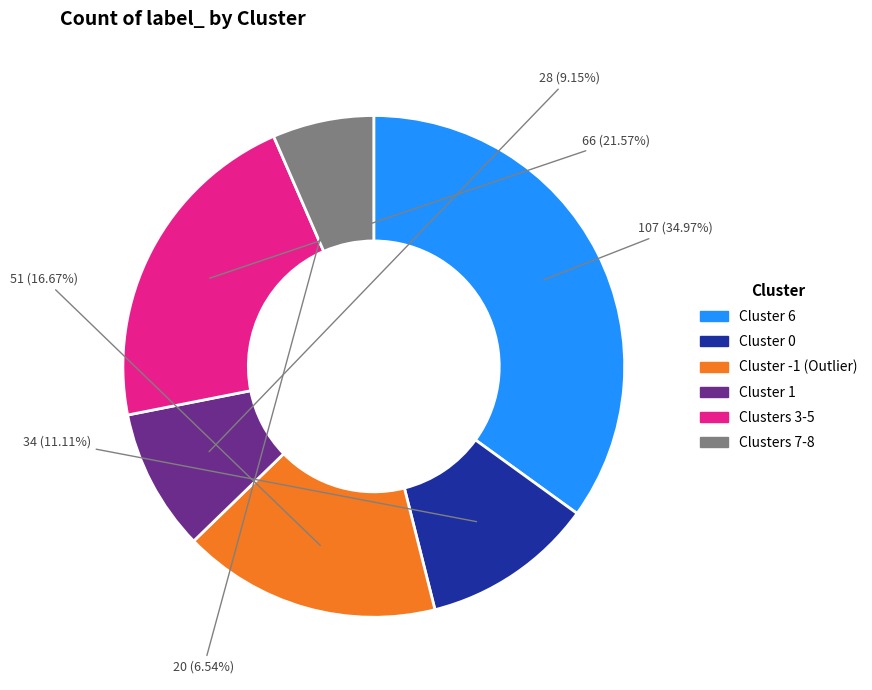

Is there a majority slice in this chart?

No